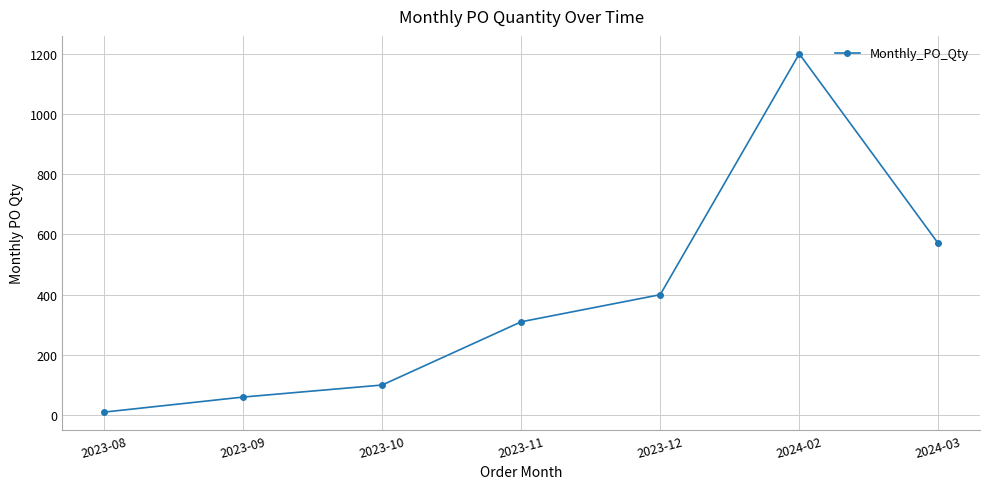

How many data points does each series have?

7